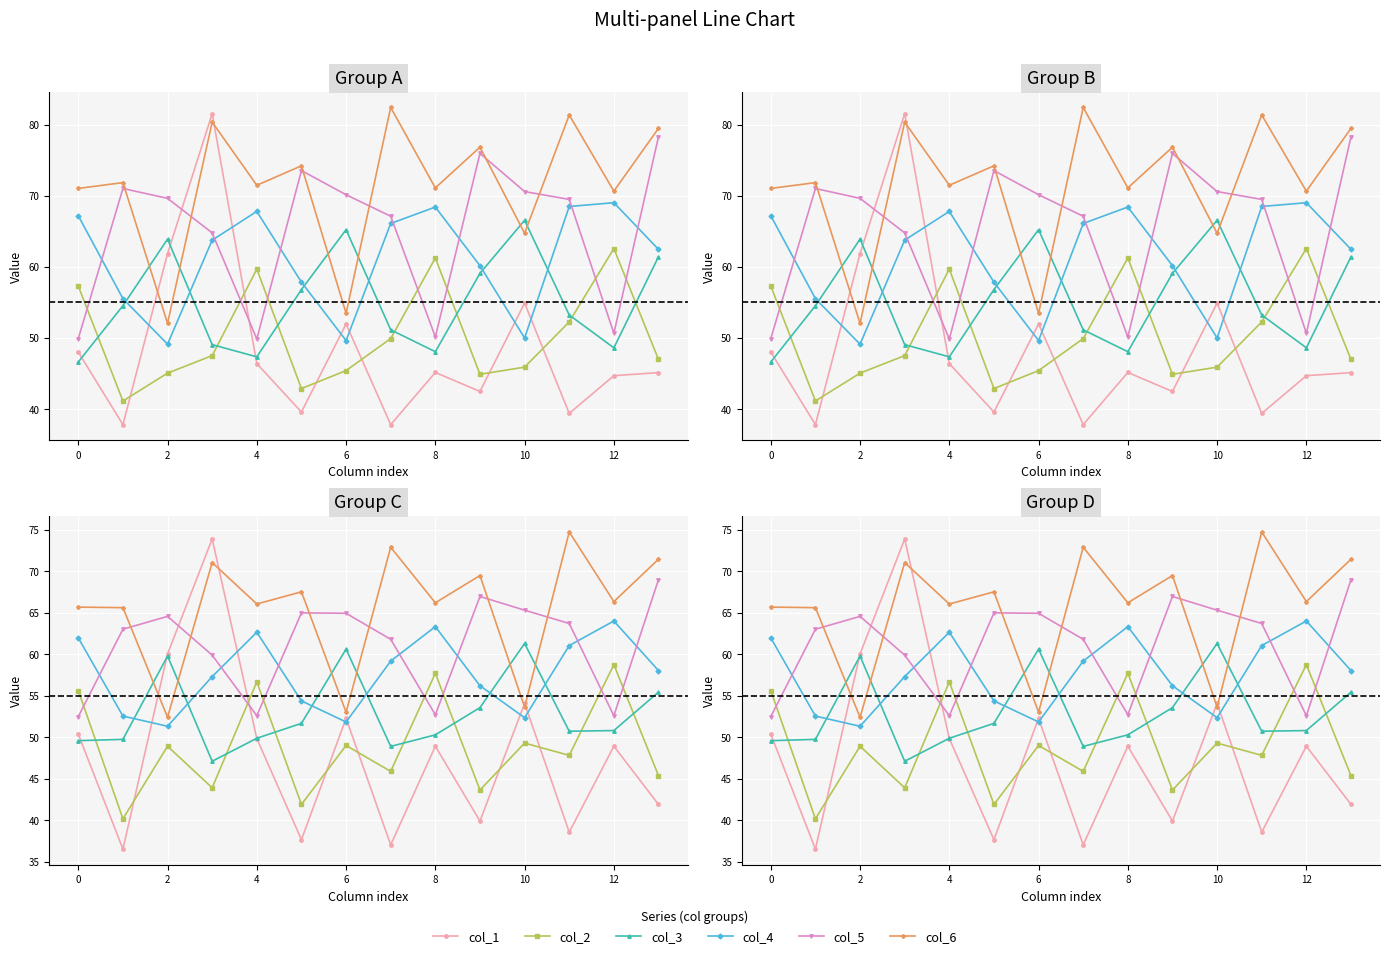

Which series has the largest total across all categories?

col_6